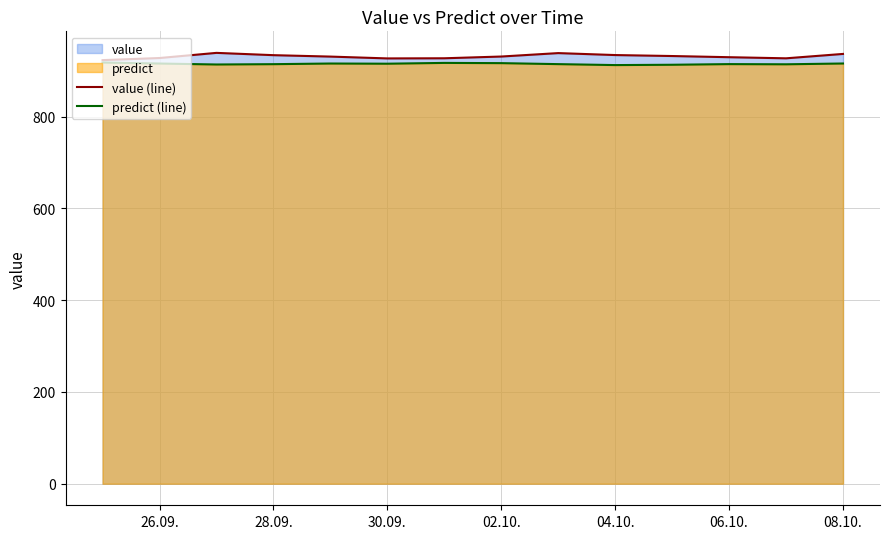

What is the sum of the predict (line) values at 08.10. and 06.10.?

1830.6